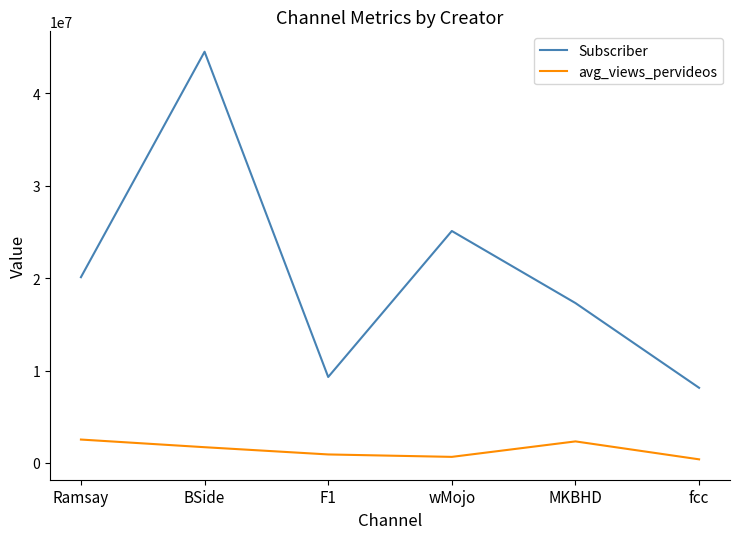

What is the highest value of the avg_views_pervideos series?

2531808